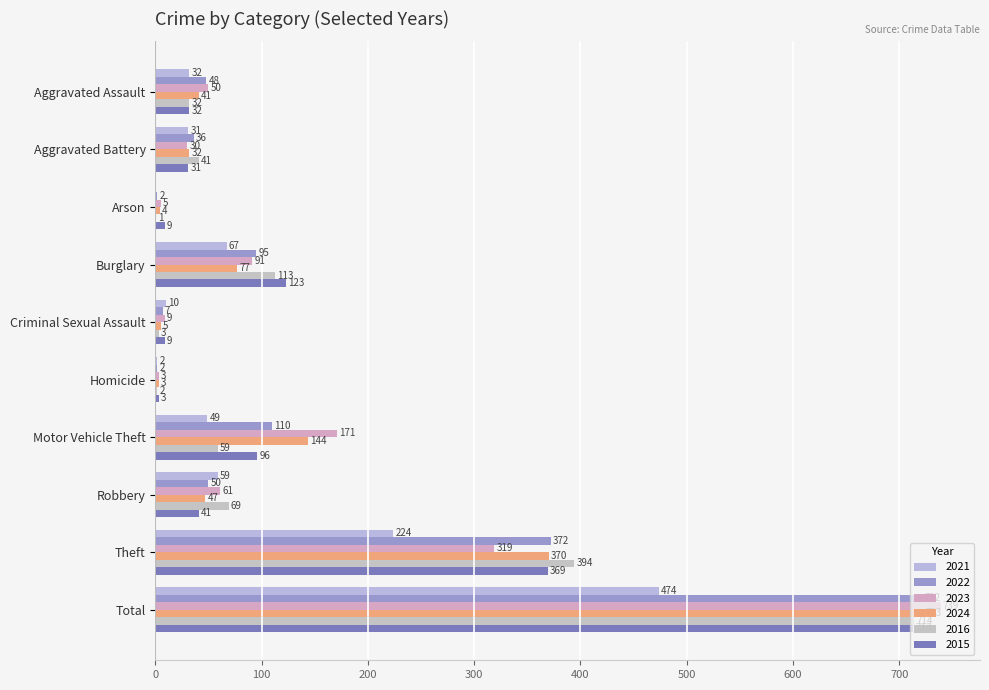

Where does the 2016 series first go above 59?

Burglary